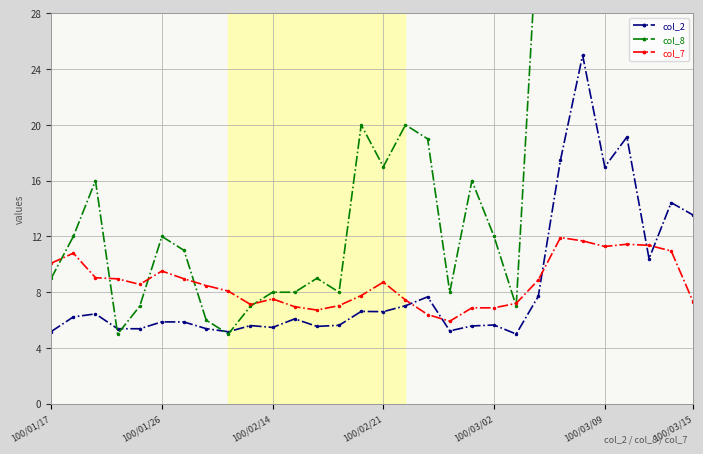

What is the label of the 19th point from the right?

11